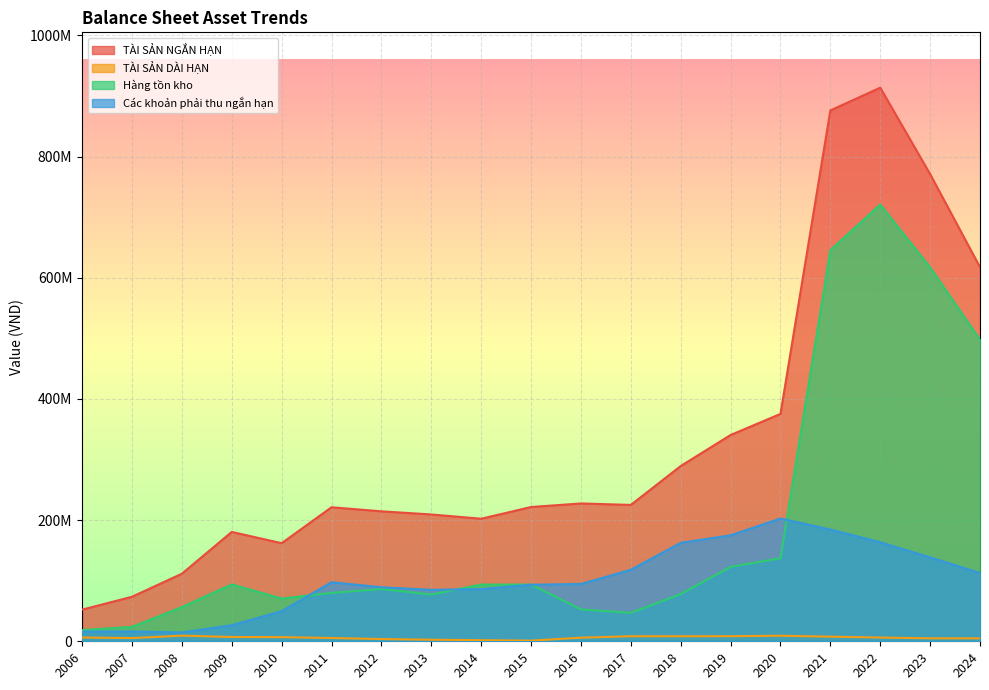

Reading right to left, list all the values displayed in this chart.

TÀI SẢN NGẮN HẠN: 2024=617433184	2023=771105041	2022=913717975	2021=876200212	2020=375291813	2019=340493763	2018=289255015	2017=225083633	2016=227501059	2015=221617105	2014=202286129	2013=209331289	2012=214498467	2011=221211905	2010=161917399	2009=180495618	2008=111526579	2007=73463053	2006=52231691
TÀI SẢN DÀI HẠN: 2024=4866058	2023=4919741	2022=6188752	2021=7636178	2020=9177187	2019=8406002	2018=8333955	2017=8371698	2016=5970451	2015=1078909	2014=1815396	2013=2556503	2012=3729390	2011=5409324	2010=6850128	2009=7091044	2008=9283342	2007=5310876	2006=6229253
Hàng tồn kho: 2024=497824416	2023=617181314	2022=720903021	2021=645453861	2020=137114261	2019=122902390	2018=78010058	2017=46946048	2016=52670423	2015=93608812	2014=93574332	2013=77212894	2012=86351296	2011=79893697	2010=70538637	2009=93838606	2008=56477871	2007=23710534	2006=18536784
Các khoản phải thu ngắn hạn: 2024=112686898	2023=138534940	2022=163443014	2021=184451111	2020=202671859	2019=174929547	2018=162468362	2017=118055883	2016=94563534	2015=93337801	2014=86135229	2013=84920442	2012=89168716	2011=97427574	2010=49768087	2009=26520516	2008=14602263	2007=16302937	2006=16102955